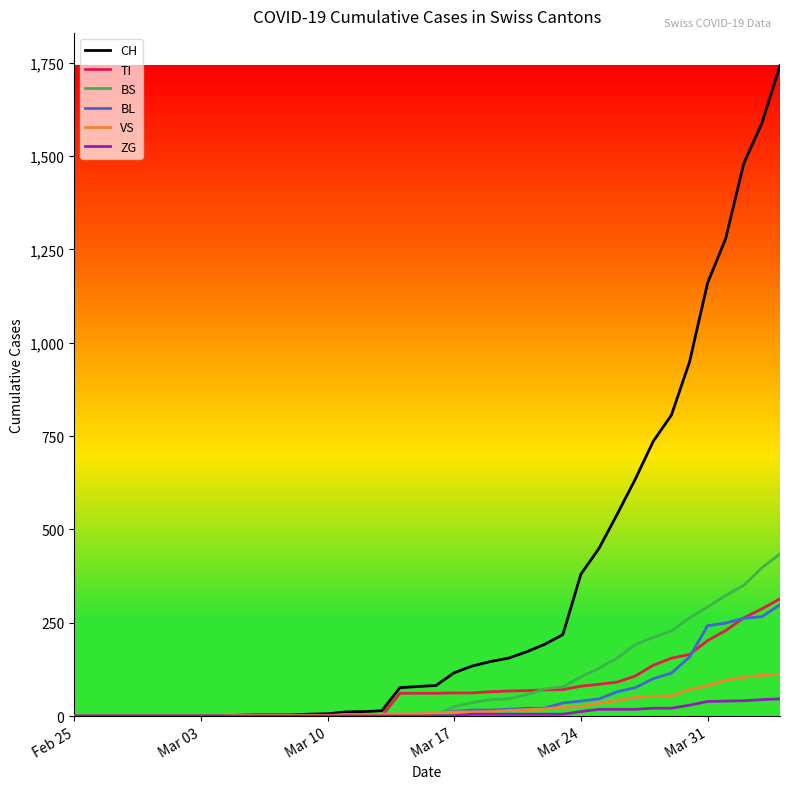

How many values in the BS series are below 4?

16